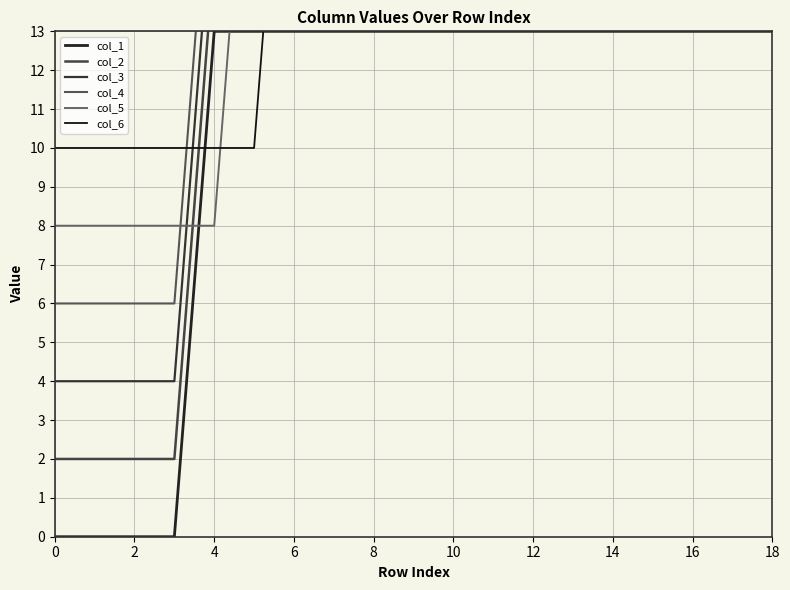

The col_1 series shows 6 at 16. True or false?

False